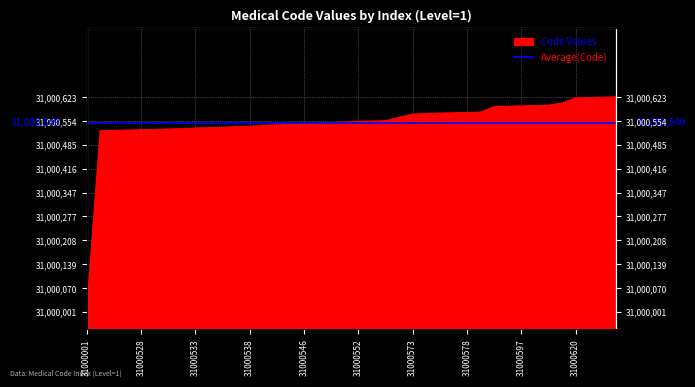

True or false: there are more than 2 points higher than both neighbors.

False